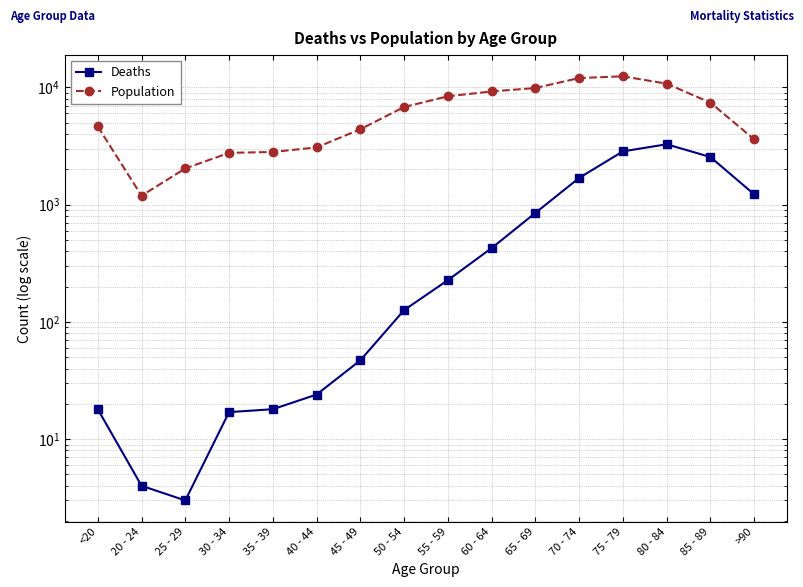

At which category does Population reach its first local valley?

20 - 24